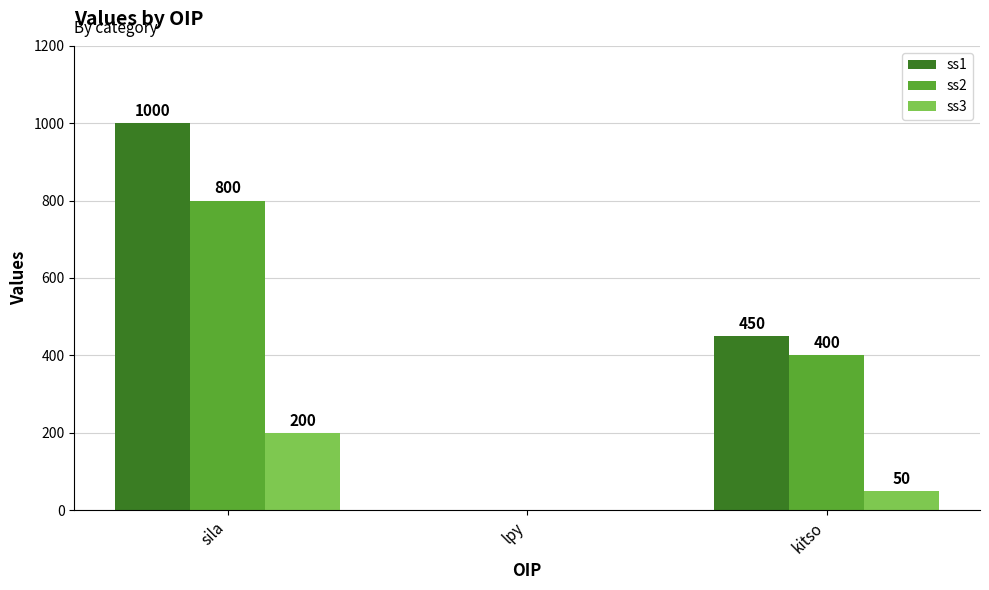

How many groups of bars are there?

3